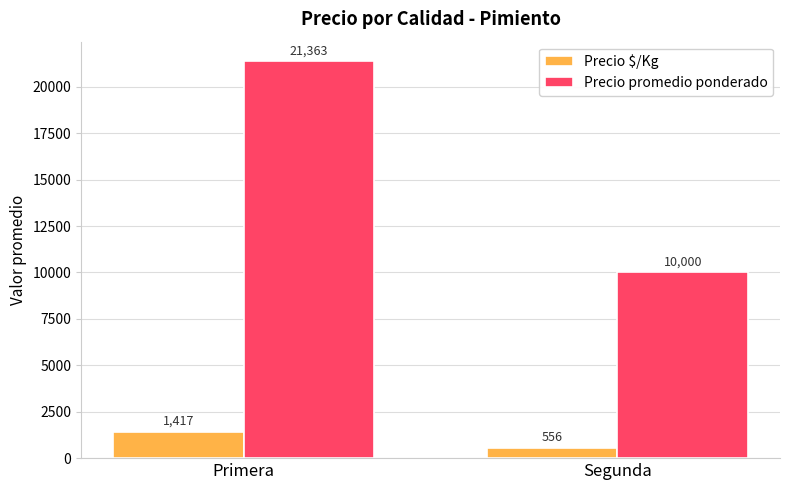

Is the value of Precio promedio ponderado at Primera greater than the value of Precio $/Kg at Primera?

Yes